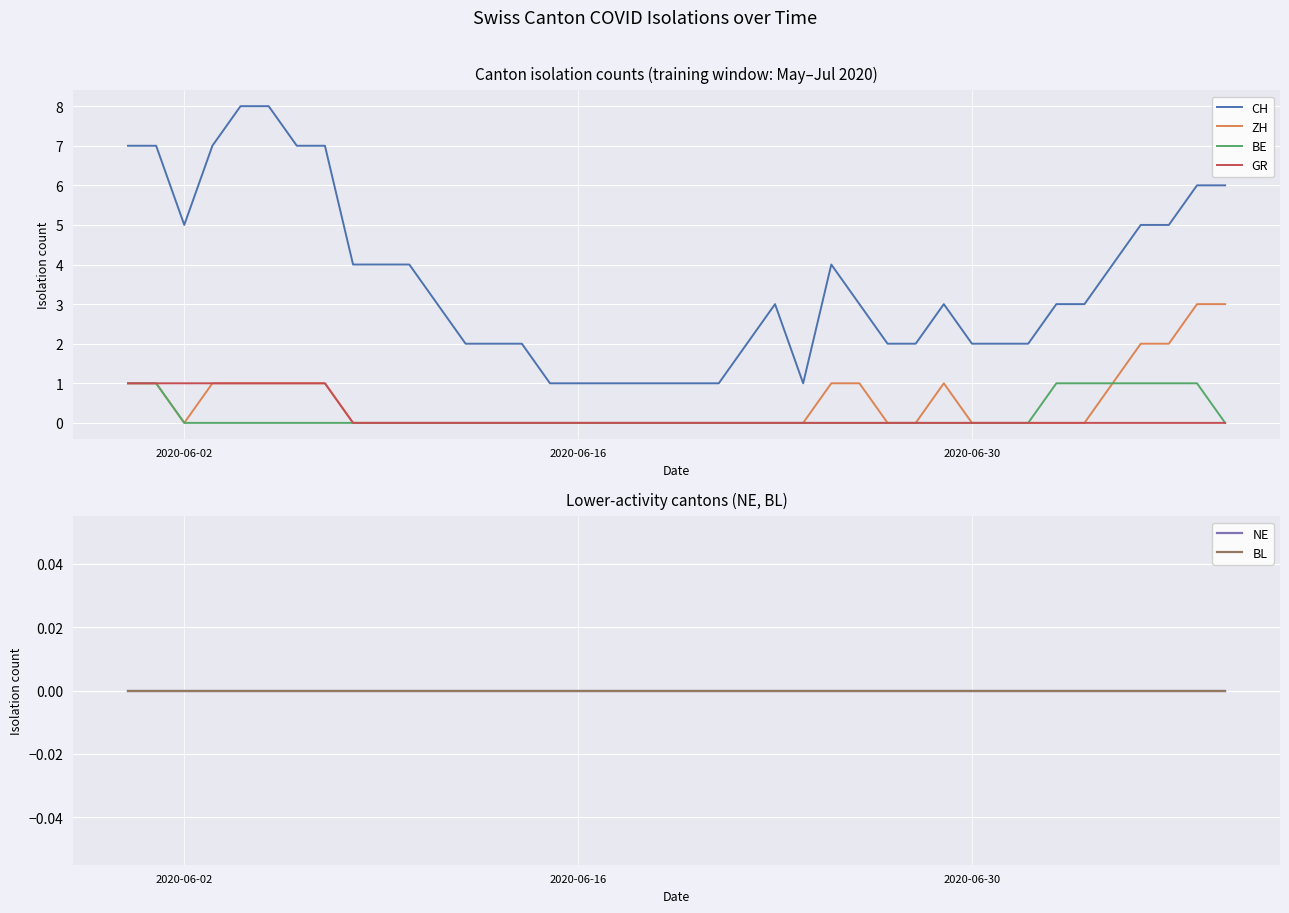

True or false: GR and CH cross at least once.

False